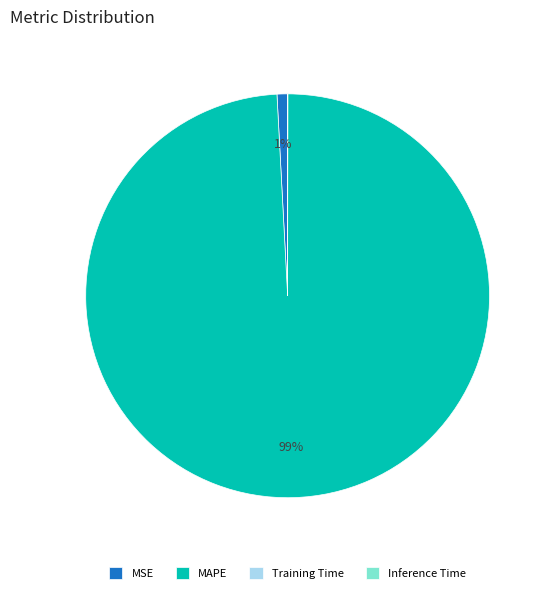

True or false: MSE accounts for 8% of the total.

False